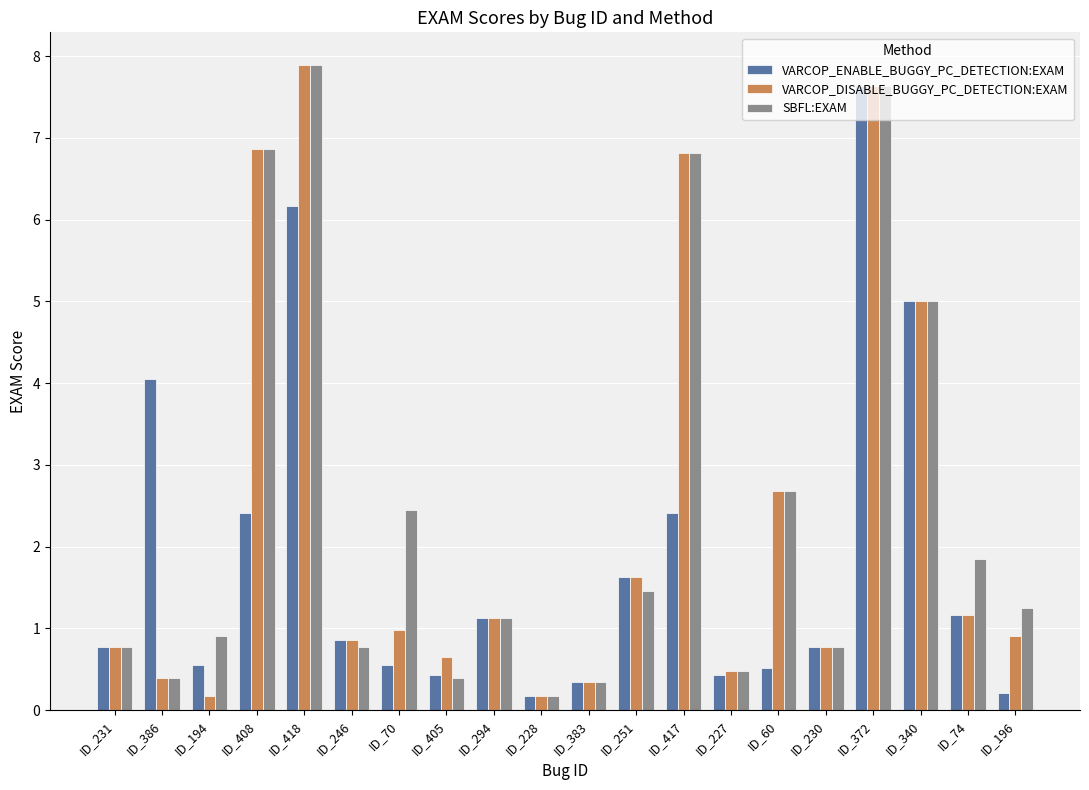

At how many categories does at least one series exceed 7?

2